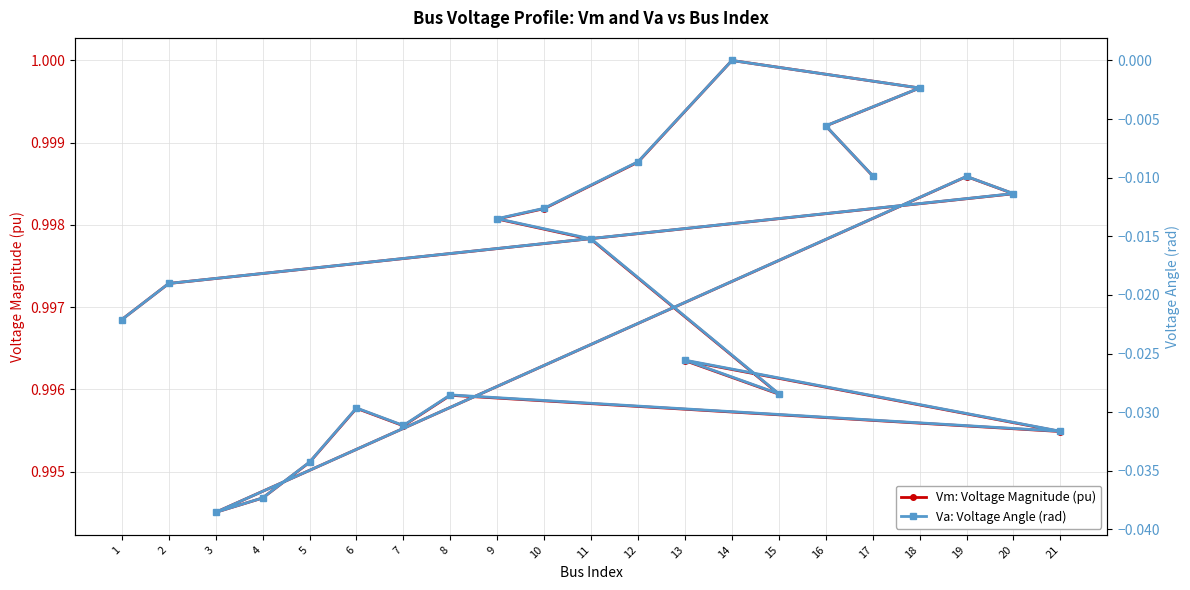

Where is the first local minimum for Va: Voltage Angle (rad)?

3